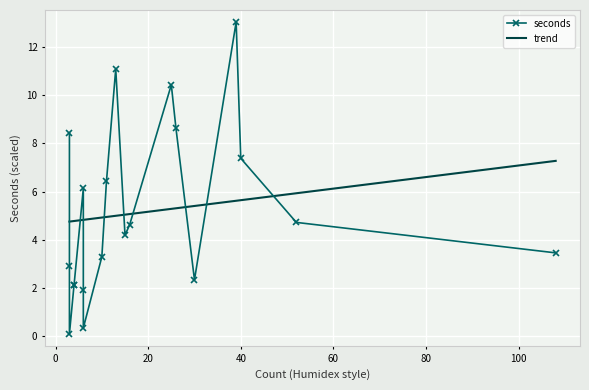

How many interior local valleys does the seconds series have?

5